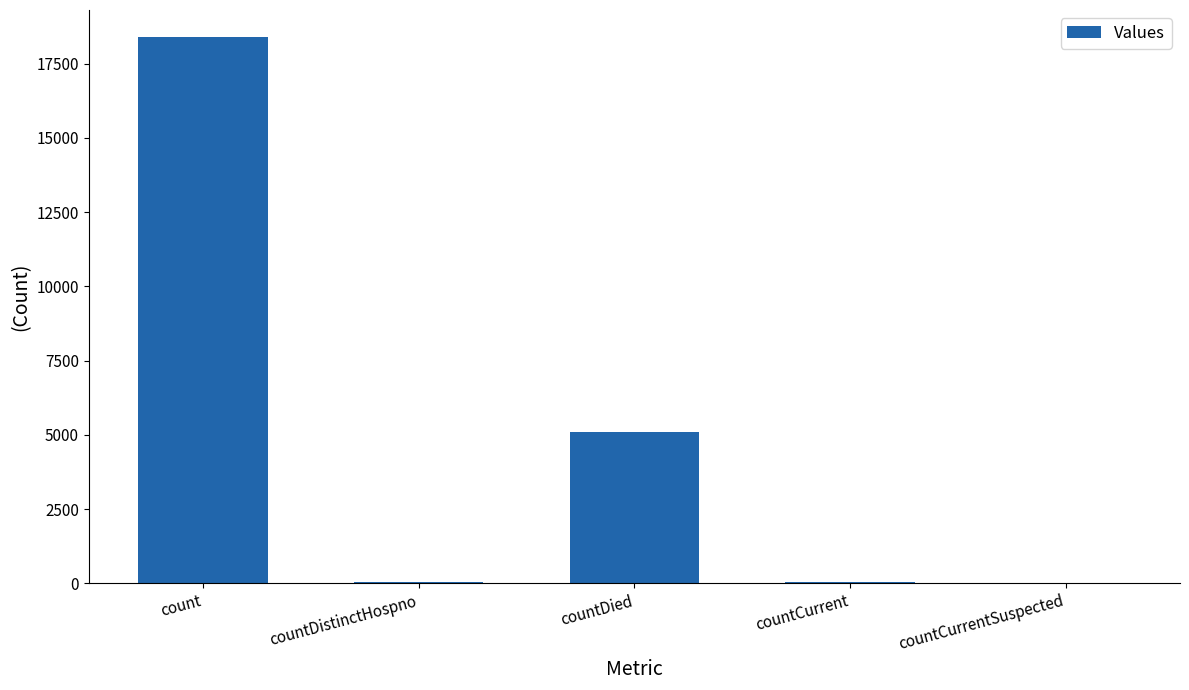

The value at count is 18392. True or false?

True